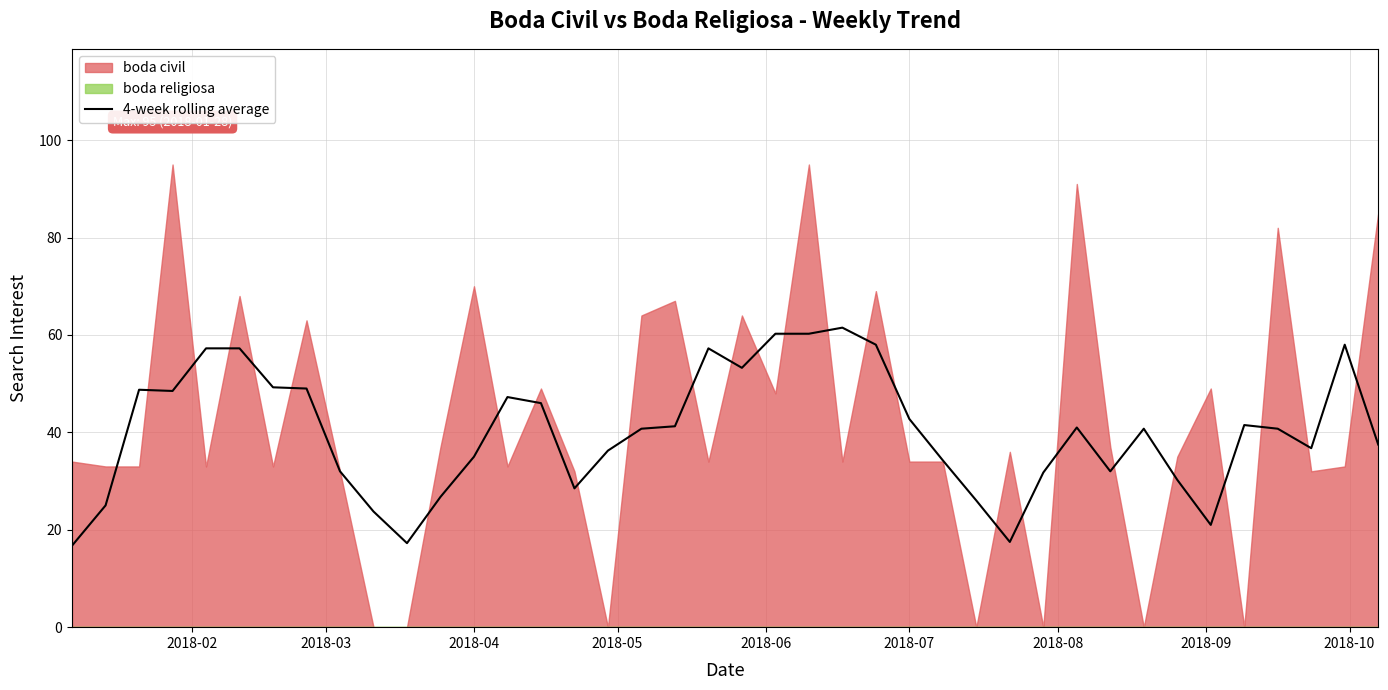

What is the maximum value for 4-week rolling average?

61.5